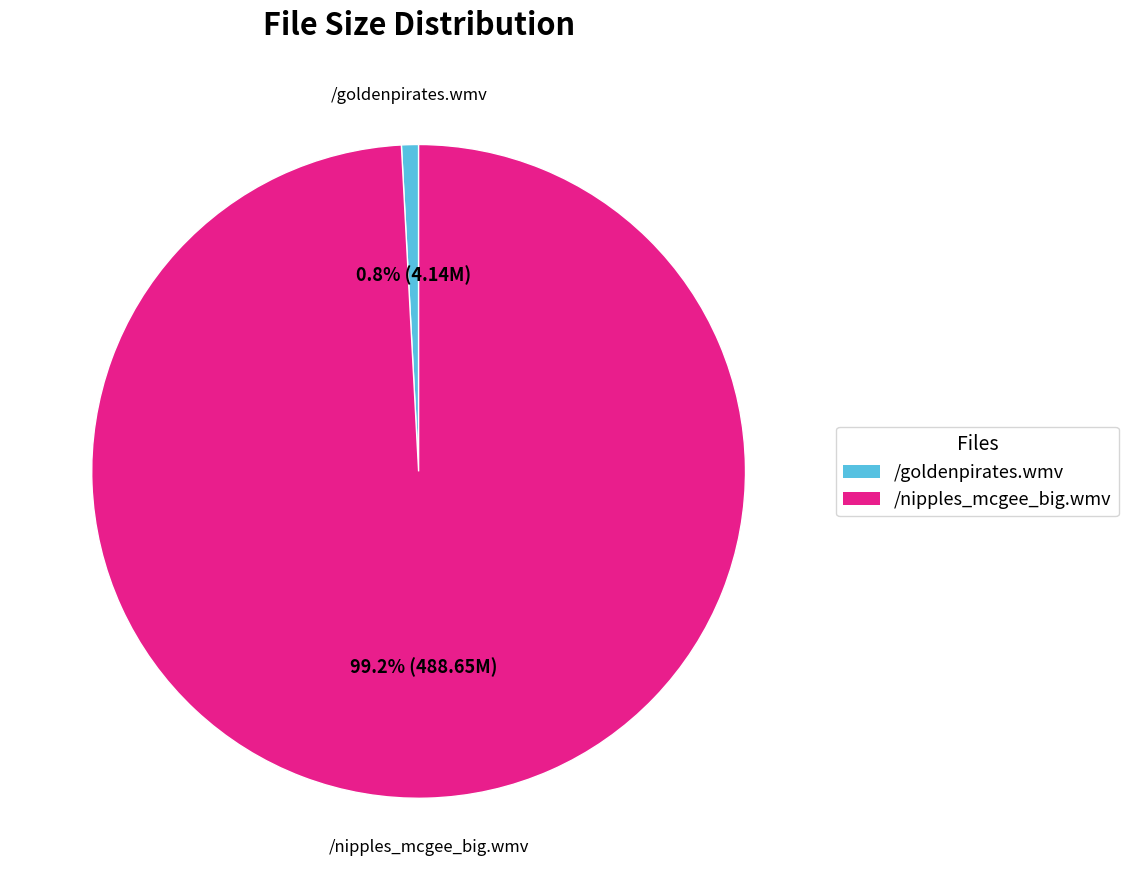

Which category has the biggest portion of the pie?

/nipples_mcgee_big.wmv